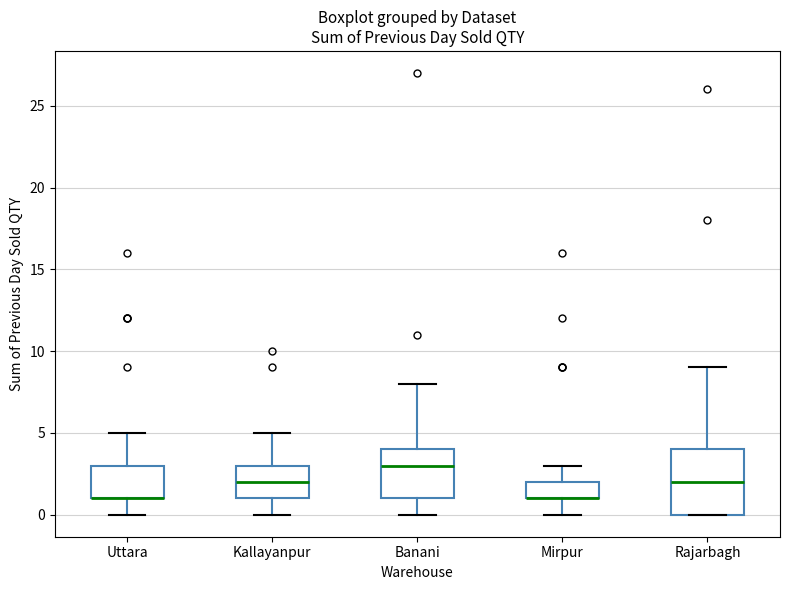

Reading left to right, transcribe this box plot: for each box, give where its median line is, the range the box spans, and where its two whiskers end, as read against the y-axis. The values are not printed on the chart, so give them approximately, as read against the axis.

Uttara: median 1 (drawn on the box's lower edge), box 1 to 3, whiskers 0 to 5
Kallayanpur: median 2, box 1 to 3, whiskers 0 to 5
Banani: median 3, box 1 to 4, whiskers 0 to 8
Mirpur: median 1 (drawn on the box's lower edge), box 1 to 2, whiskers 0 to 3
Rajarbagh: median 2, box 0 to 4, whiskers 0 to 9